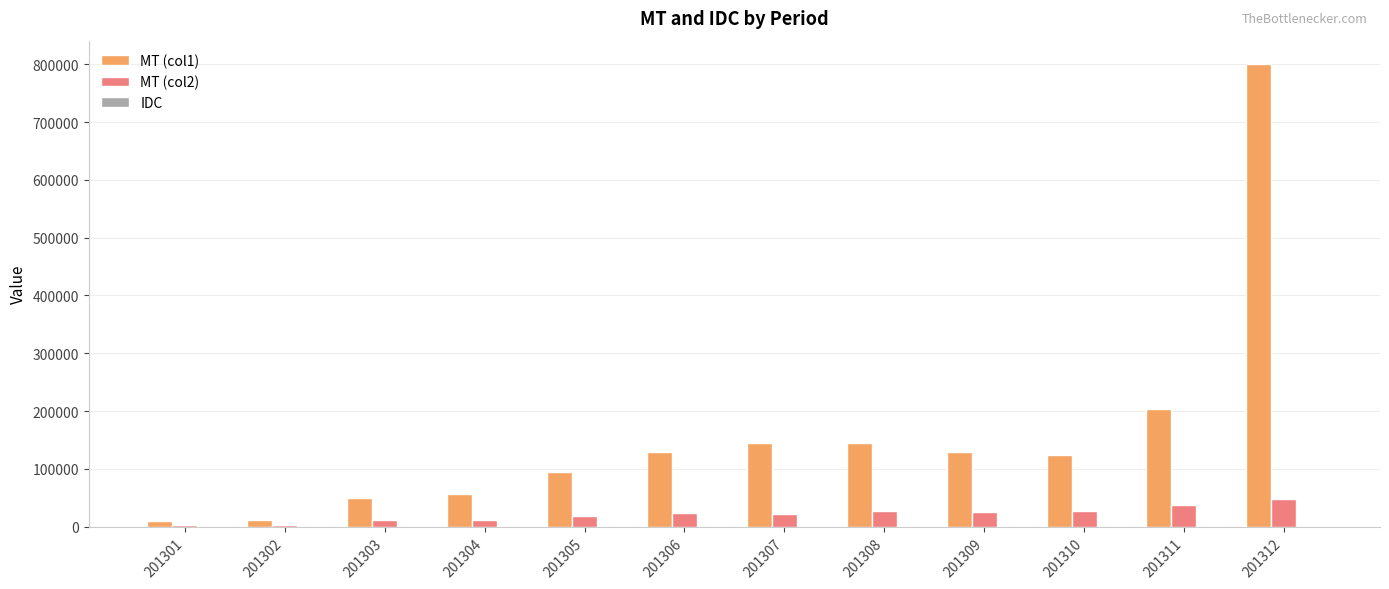

Which series has the widest spread of values?

MT (col1)